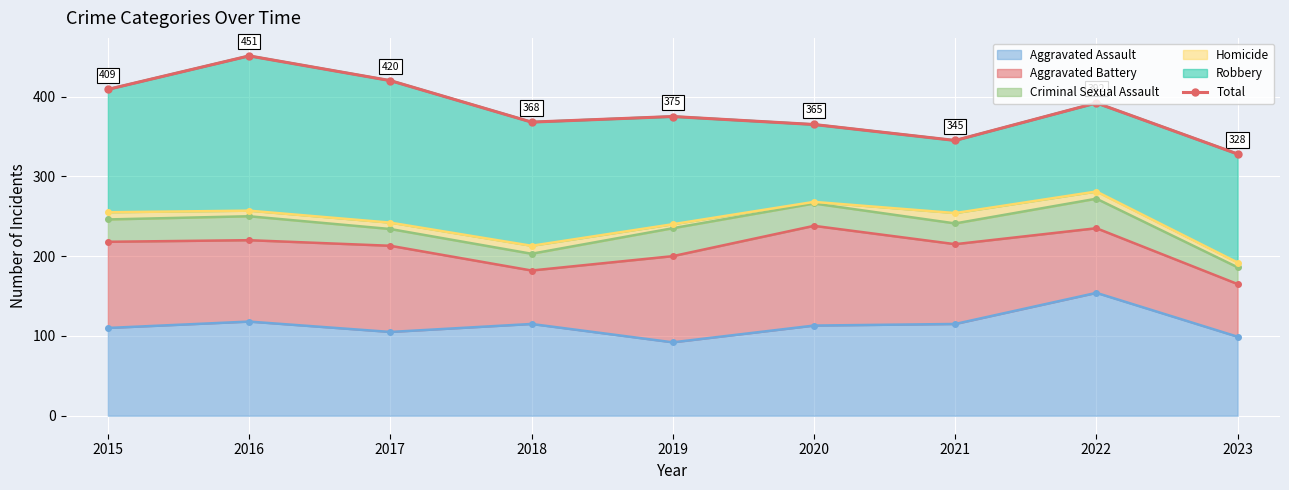

Reading left to right, what are all the values shown in this chart?

409	451	420	368	375	365	345	392	328